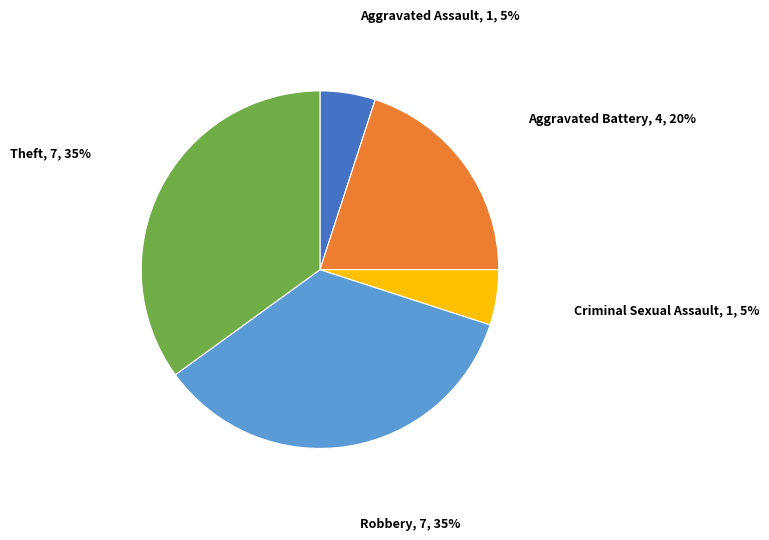

Is there a majority slice in this chart?

No